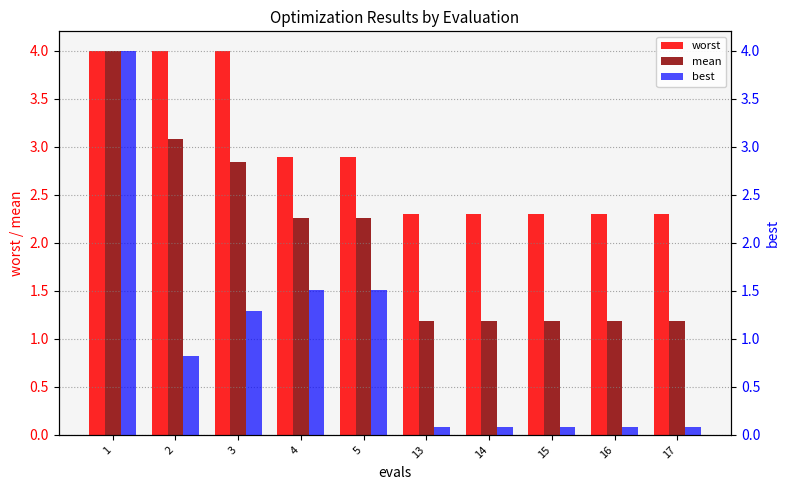

Which has a higher value, 14 or 15?

14